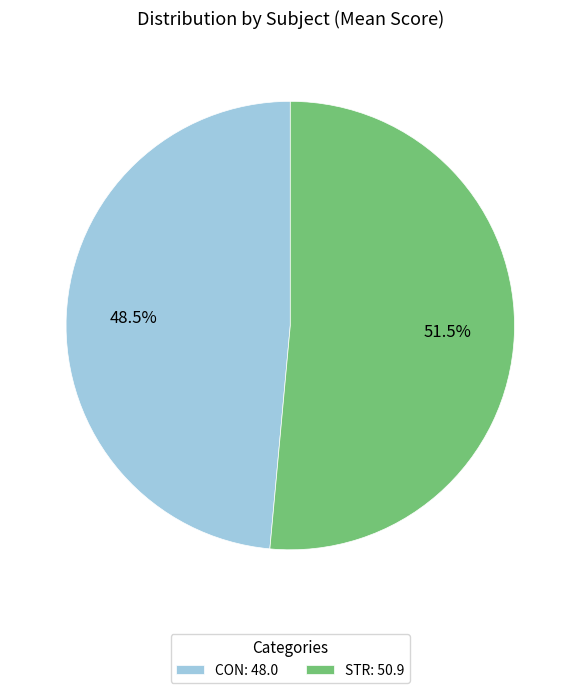

Which category has the smallest portion of the pie?

CON